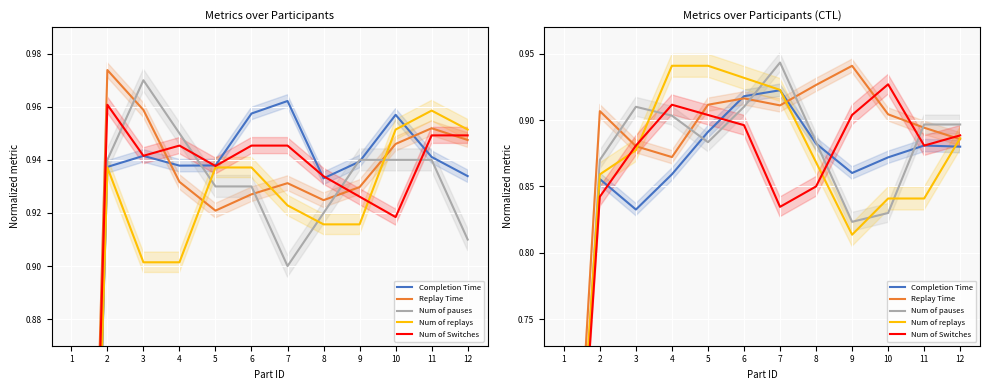

What is the highest value of the Num of Switches series?

0.9